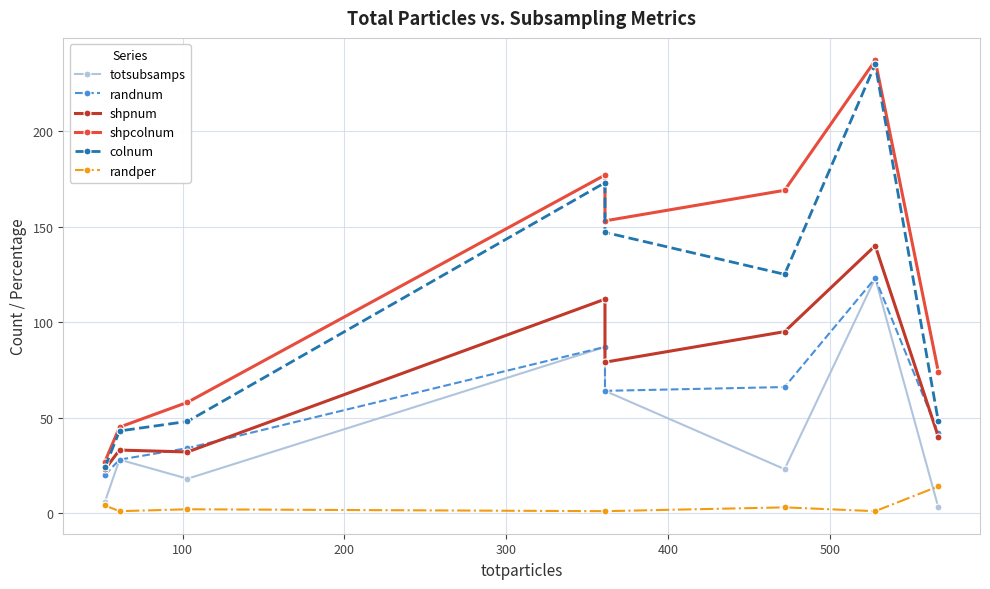

True or false: randnum and totsubsamps cross at least once.

False